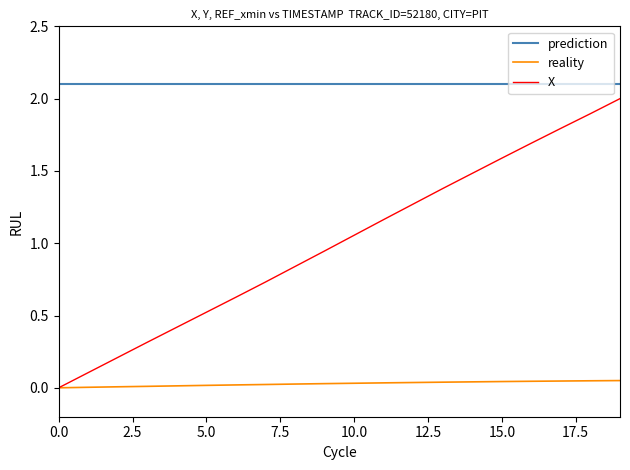

True or false: prediction and reality cross at least once.

False